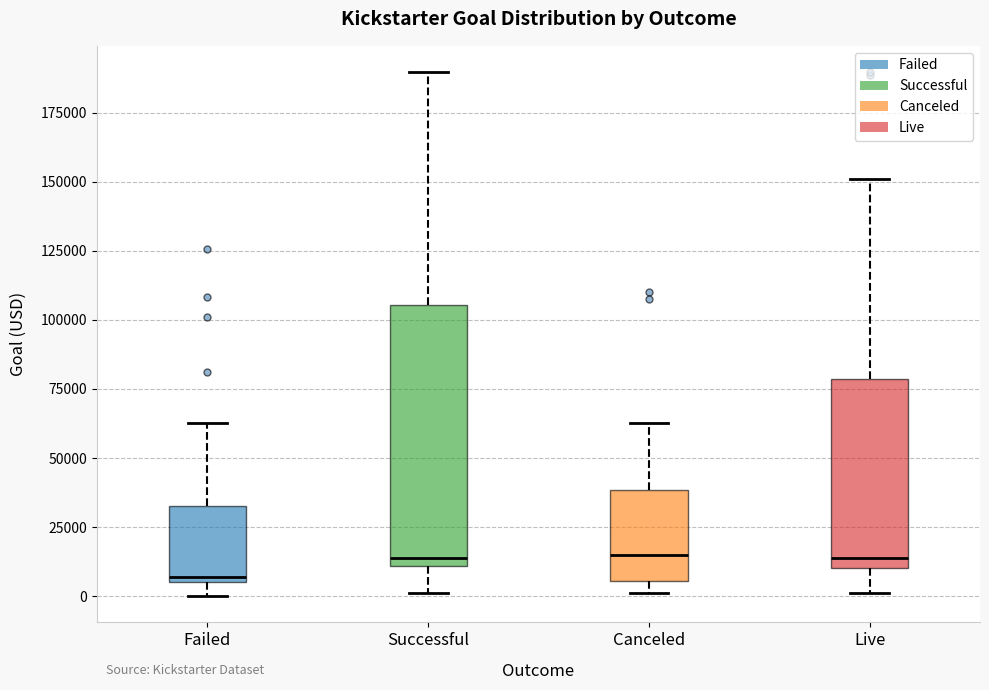

Reading left to right, transcribe this box plot: for each box, give where its median line is, the range the box spans, and where its two whiskers end, as read against the y-axis. The values are not printed on the chart, so give them approximately, as read against the axis.

Failed: median 5000 (just above the box's lower edge), box 5000 to 35000, whiskers 0 to 65000
Successful: median 15000, box 10000 to 105000, whiskers 0 to 190000
Canceled: median 15000, box 5000 to 40000, whiskers 0 to 65000
Live: median 15000, box 10000 to 80000, whiskers 0 to 150000